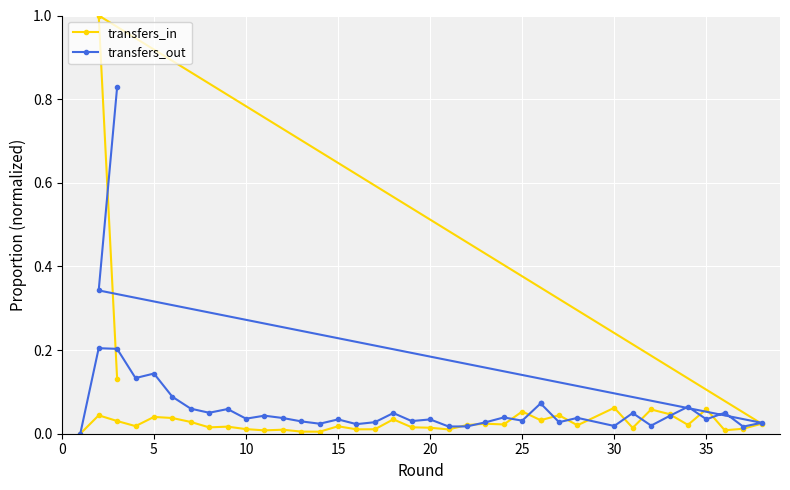

In transfers_out, how many points are lower than both neighbors (excluding endpoints)?

13